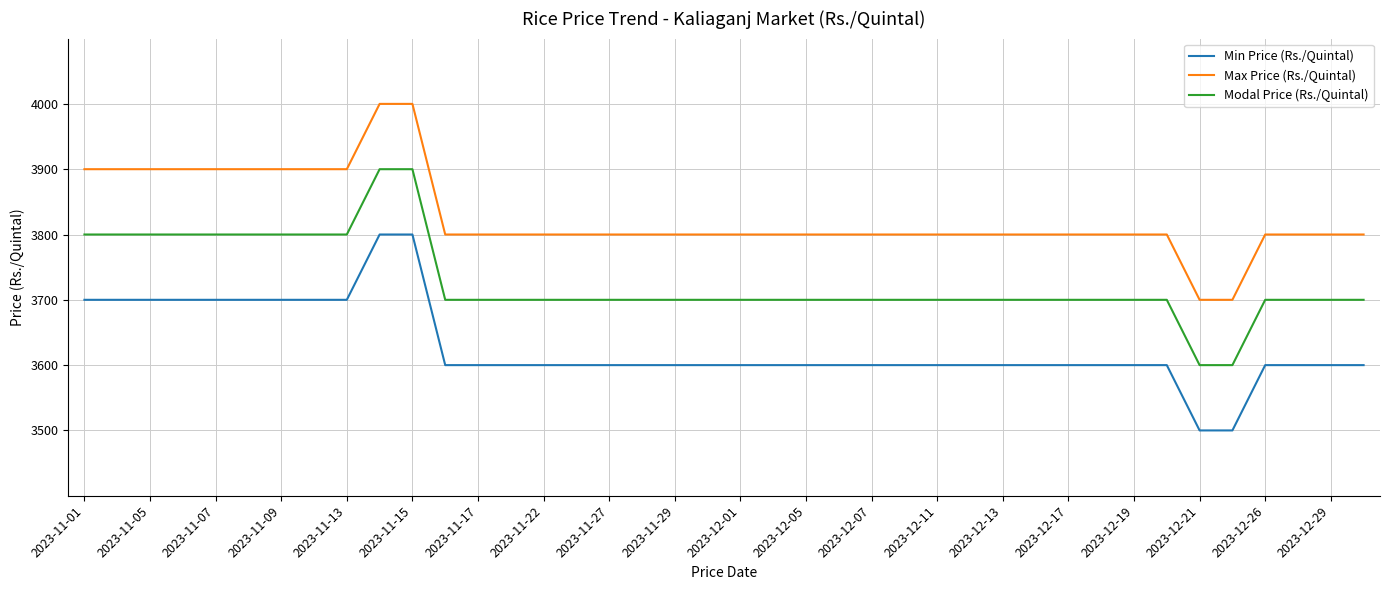

Which series has the largest total across all categories?

Max Price (Rs./Quintal)